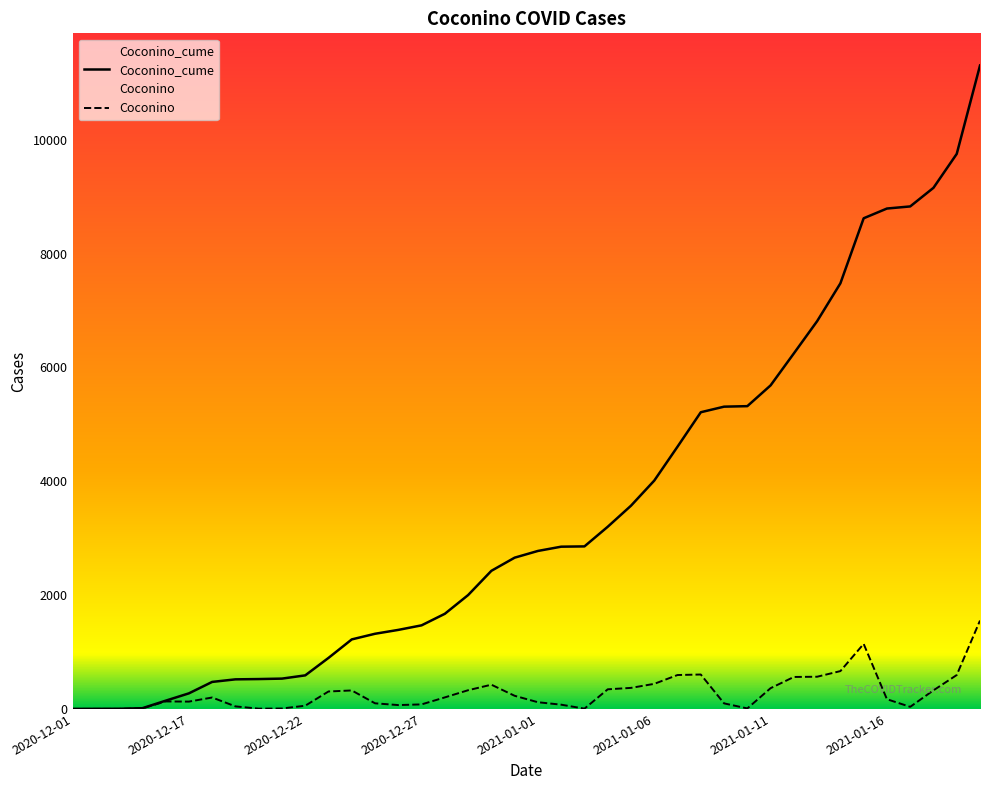

Rank the series by their maximum value, from highest to lowest.

Coconino_cume, Coconino